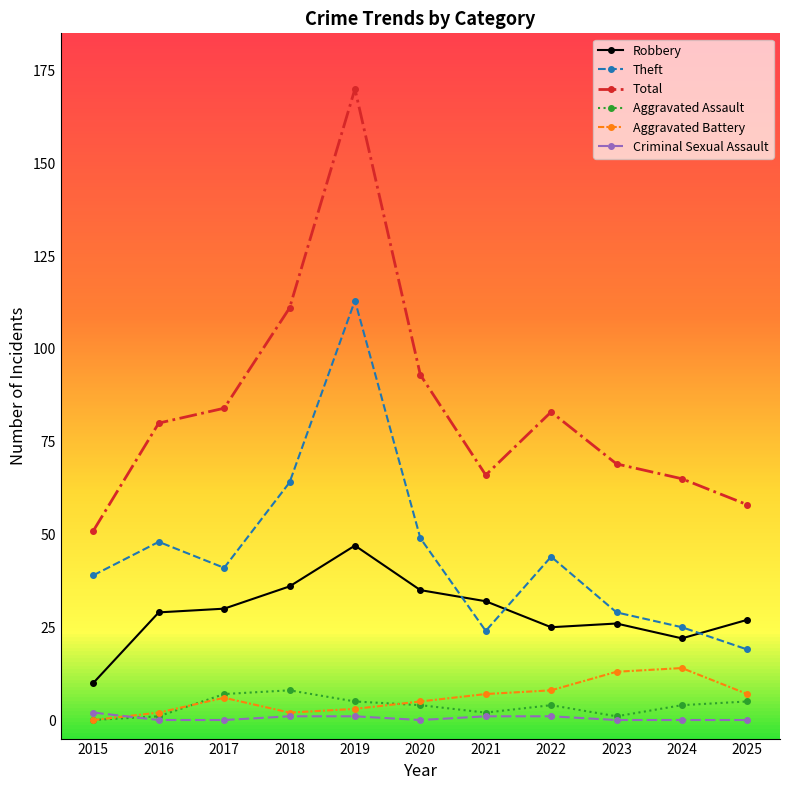

What is the minimum value for Robbery?

10